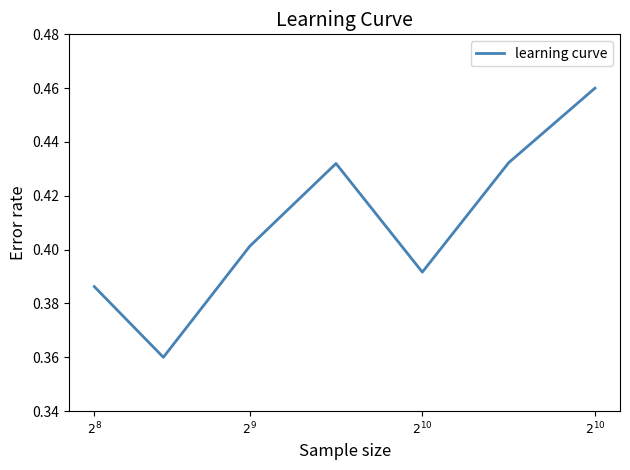

How many lines are shown in the chart?

1